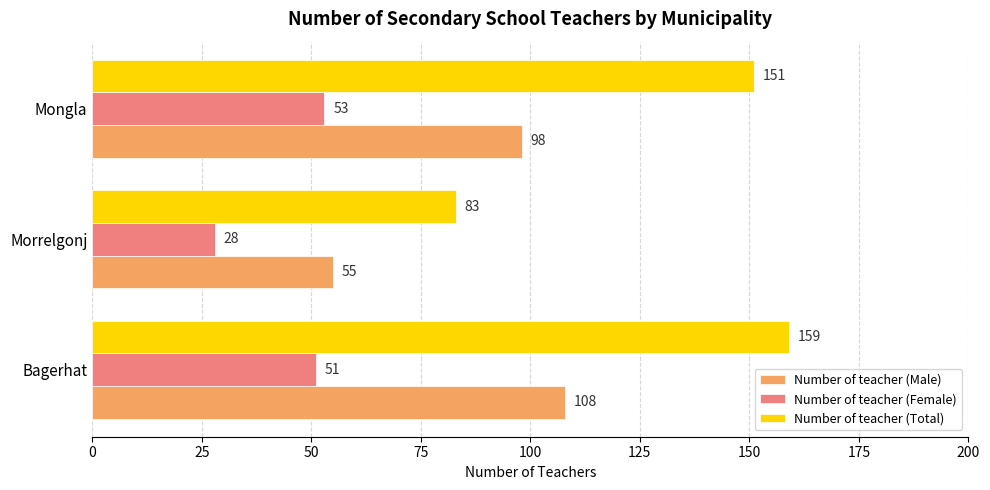

At which category is the sum across all series the highest?

Bagerhat